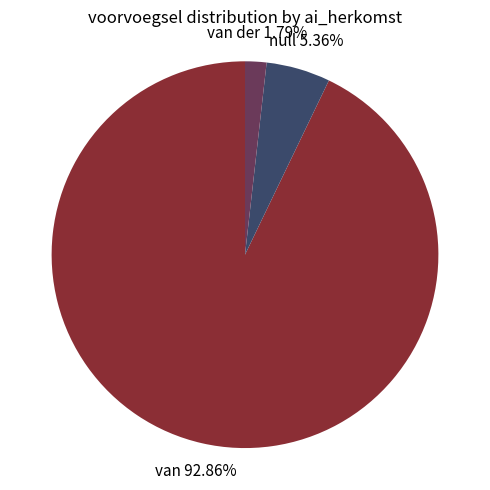

Which category has the smallest portion of the pie?

van der